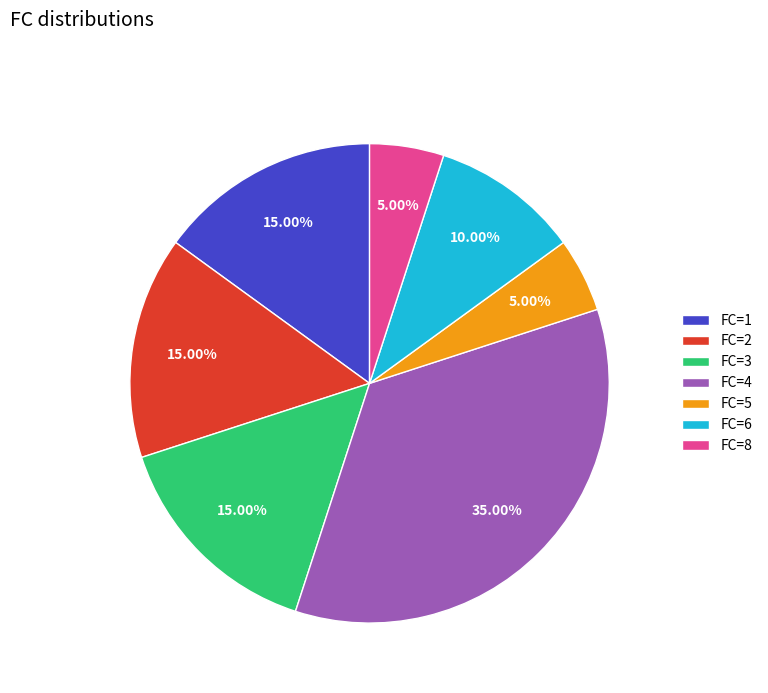

What is the largest slice in the pie chart?

FC=4